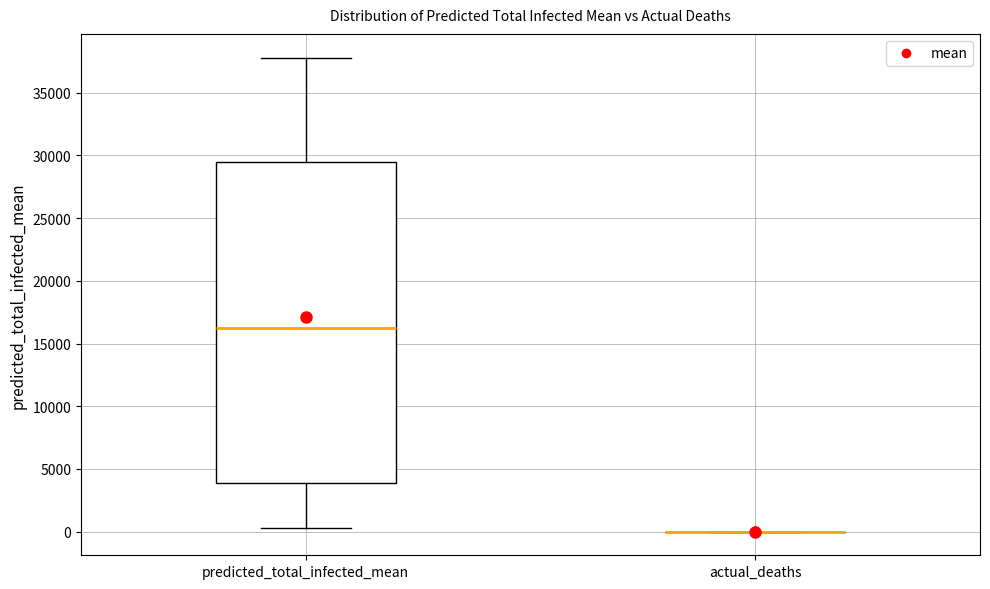

Reading left to right, transcribe this box plot: for each box, give where its median line is, the range the box spans, and where its two whiskers end, as read against the y-axis. The values are not printed on the chart, so give them approximately, as read against the axis.

predicted_total_infected_mean: median 16000, box 4000 to 29500, whiskers 500 to 38000
actual_deaths: box collapsed to a line at 0, whiskers 0 to 0